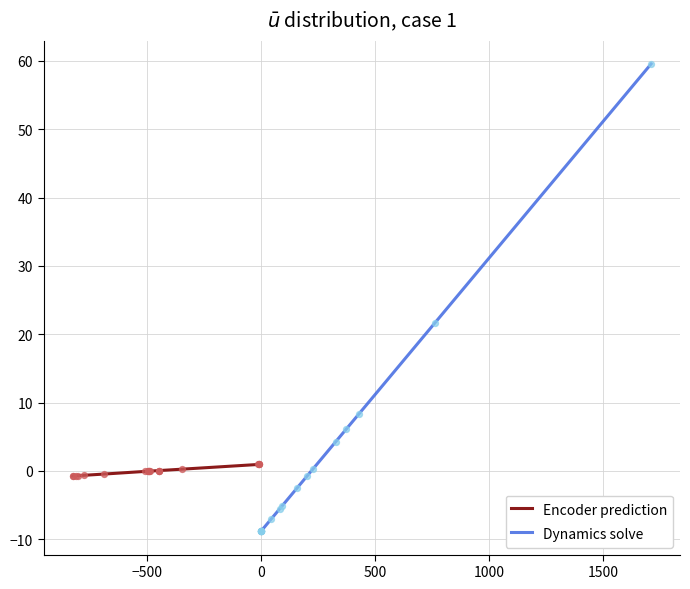

What are all the series names shown in the legend?

Encoder prediction, Dynamics solve